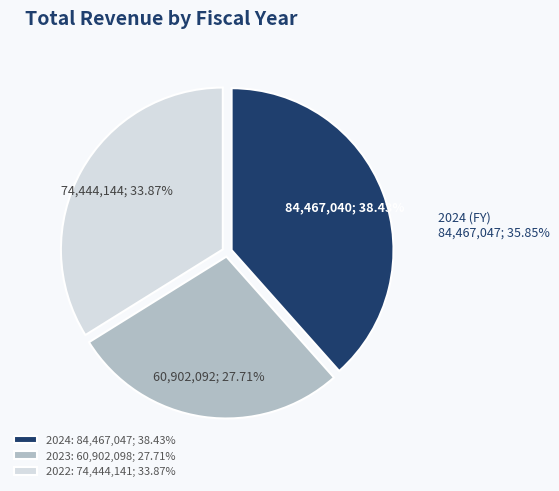

What percentage is NOT represented by 2024?

61.6%